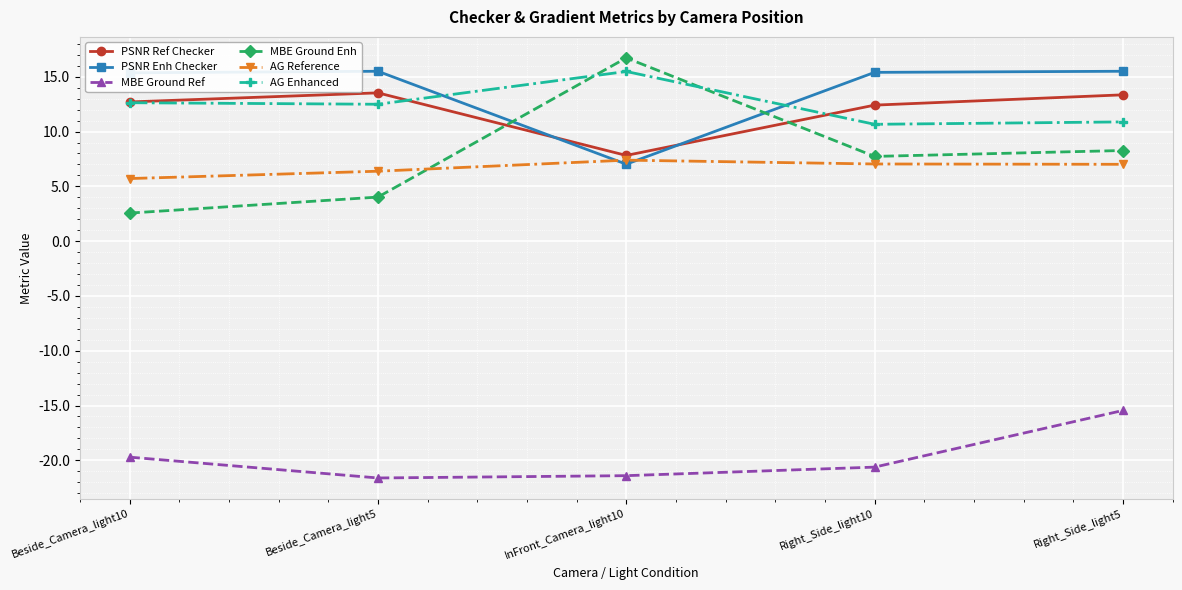

What is the maximum value for PSNR Ref Checker?

13.5